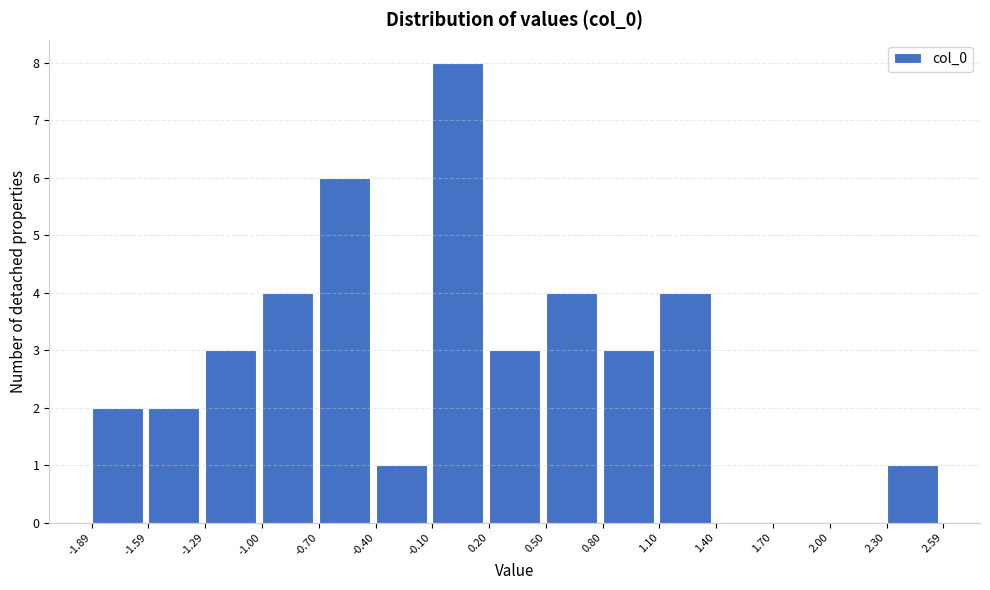

Reading left to right, list every bar in this chart as the range it spans on the x-axis followed by its height. The values are not printed on the chart, so give them approximately, as read against the axis.

-1.89 to -1.59: 2
-1.59 to -1.29: 2
-1.29 to -1.00: 3
-1.00 to -0.70: 4
-0.70 to -0.40: 6
-0.40 to -0.10: 1
-0.10 to 0.20: 8
0.20 to 0.50: 3
0.50 to 0.80: 4
0.80 to 1.10: 3
1.10 to 1.40: 4
1.40 to 1.70: 0
1.70 to 2.00: 0
2.00 to 2.30: 0
2.30 to 2.59: 1